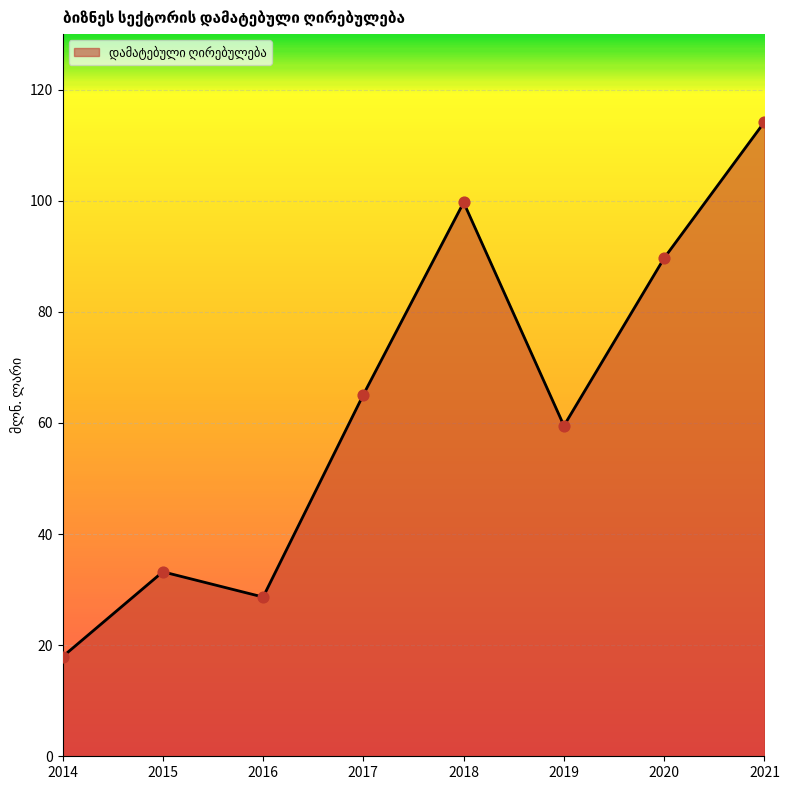

Approximately how many times larger is the value at 2017 compared to 2014?

3.6